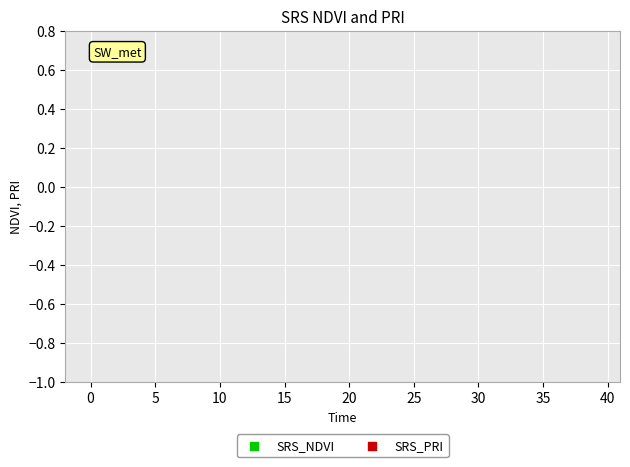

Which series reaches the minimum Y coordinate?

SRS_PRI